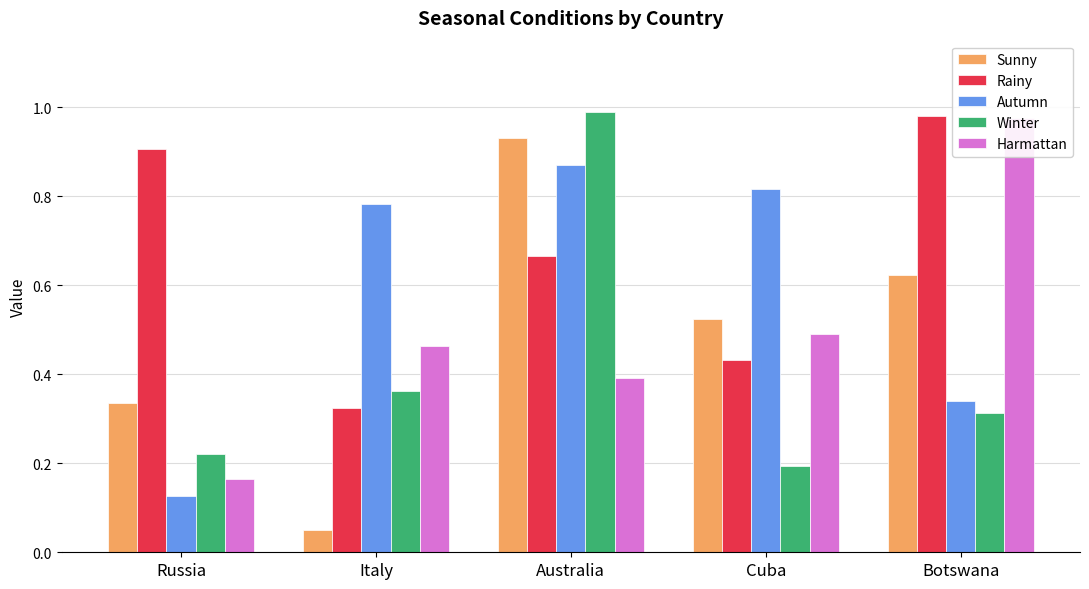

Which series has the largest total across all categories?

Rainy